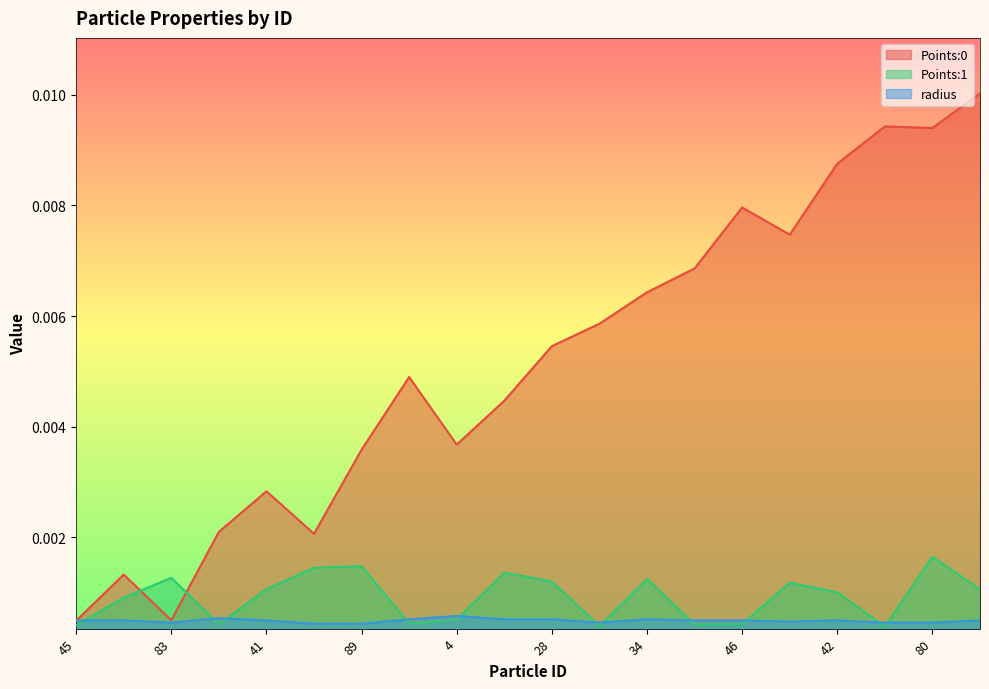

Is the value of Points:0 at 75 greater than the value of radius at 75?

Yes